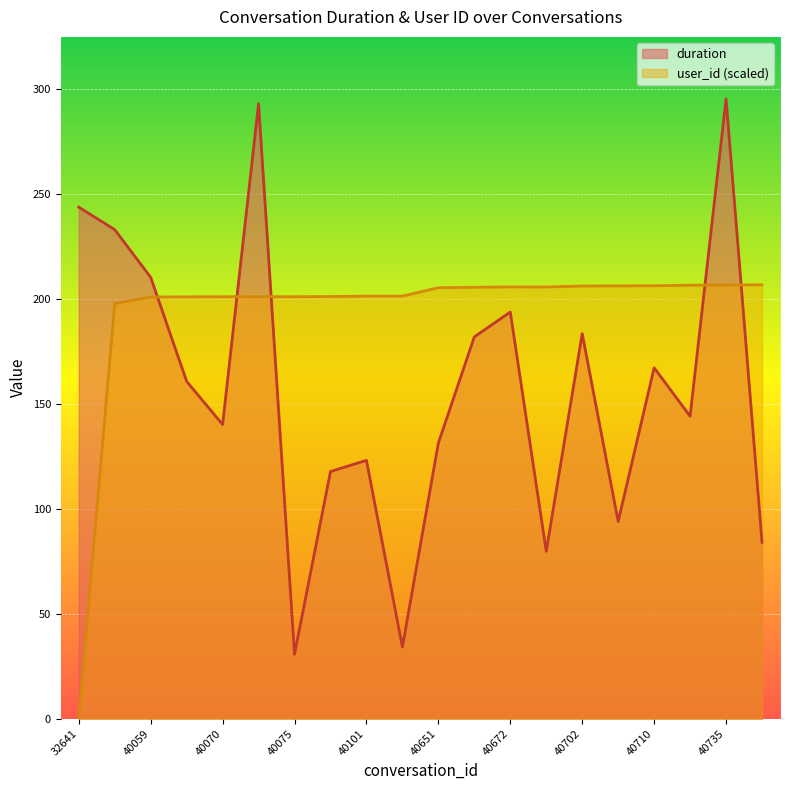

Which series ends up on top after the final intersection of user_id and duration?

user_id